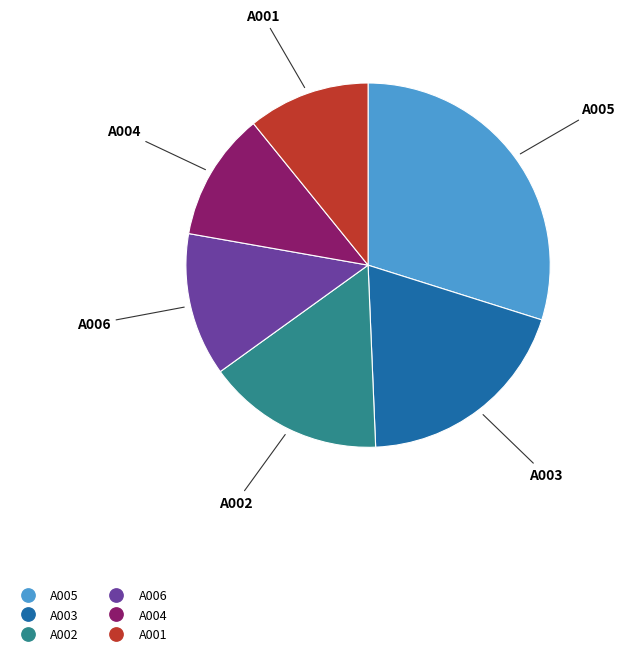

Does any single category account for the majority?

No